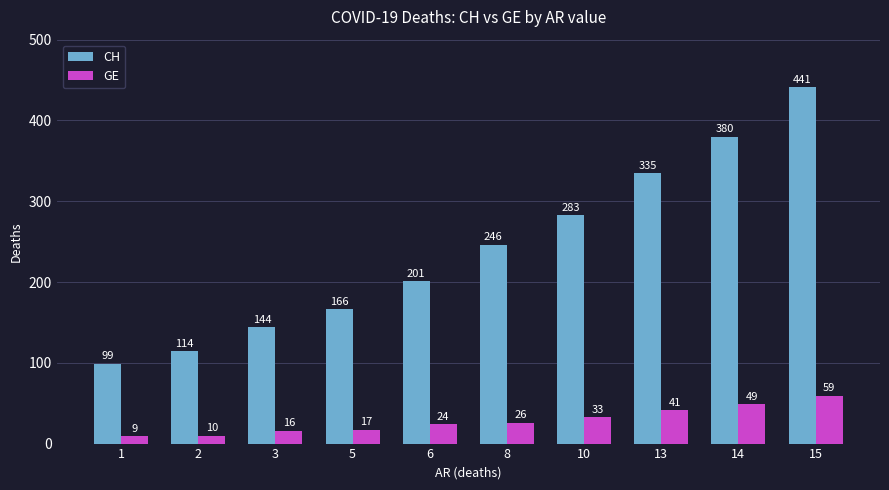

Read the GE value at 15.

59